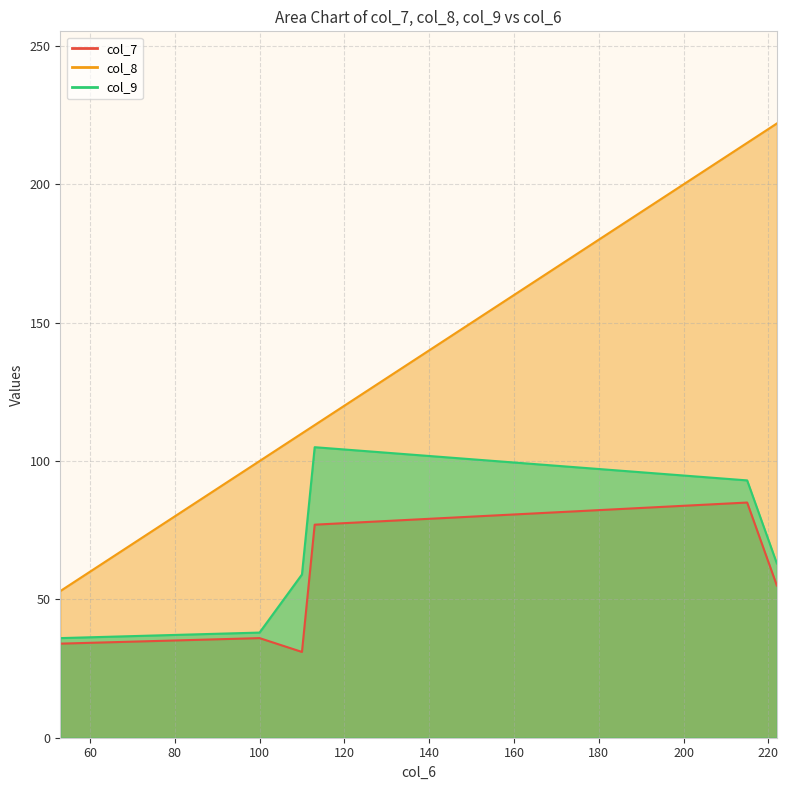

True or false: col_8 and col_9 cross at least once.

False